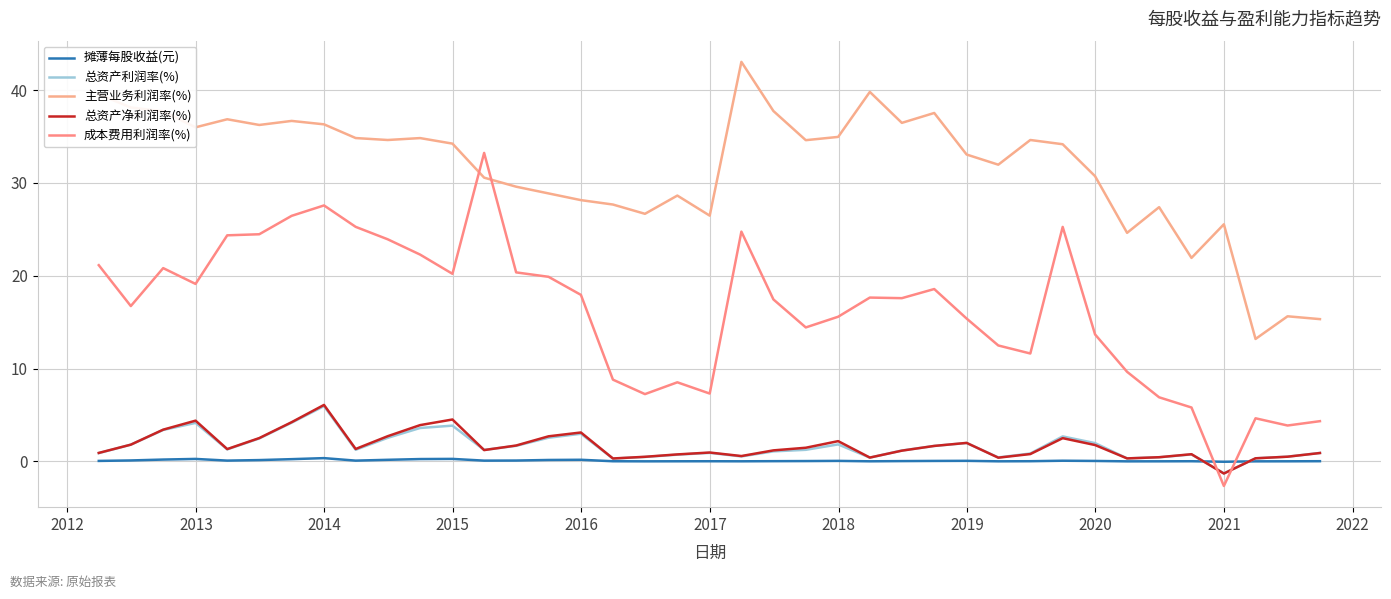

What are all the series names shown in the legend?

摊薄每股收益(元), 总资产利润率(%), 主营业务利润率(%), 总资产净利润率(%), 成本费用利润率(%)